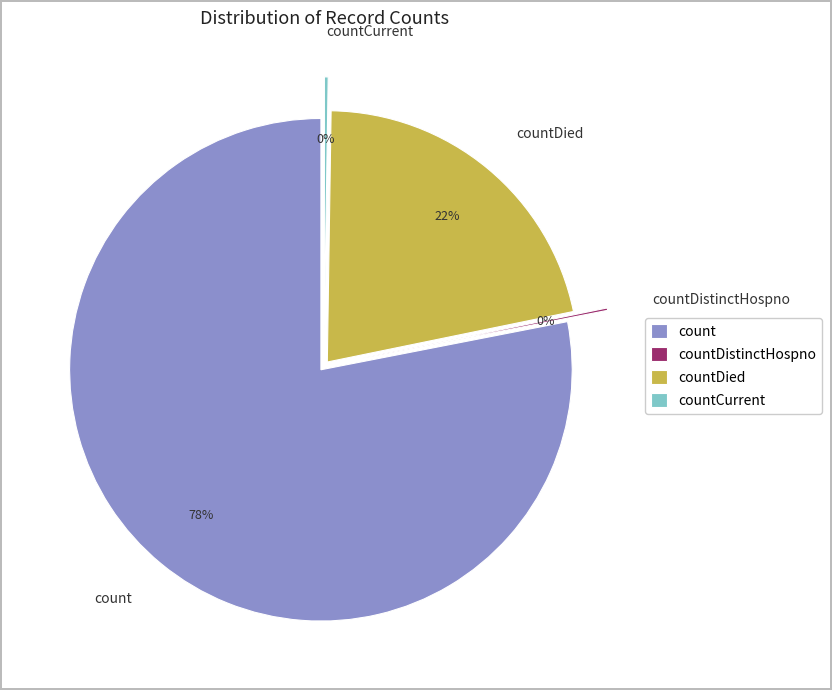

Is count the majority of the pie?

Yes